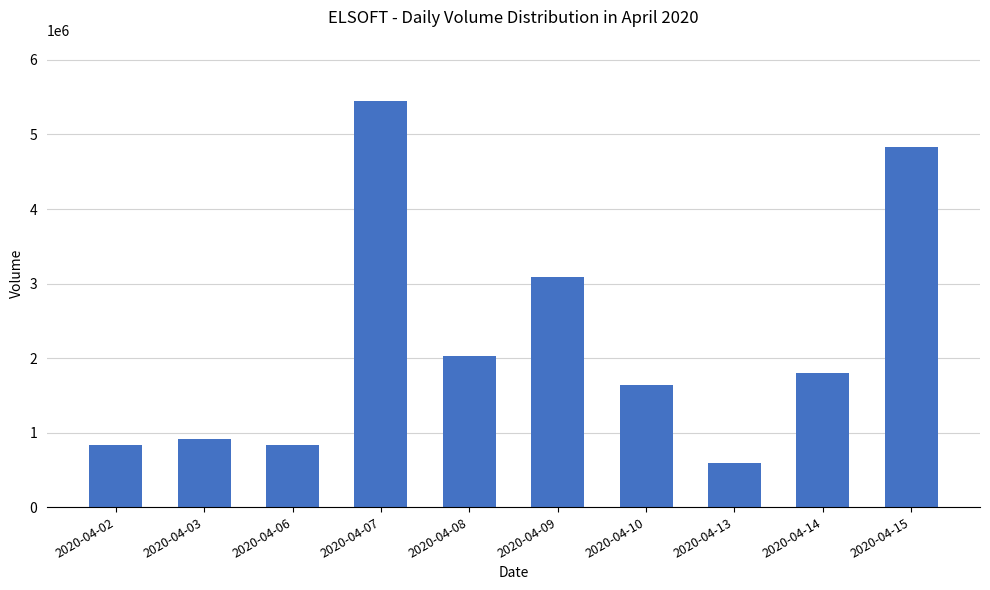

What is the difference between the values at 2020-04-03 and 2020-04-06?

81200